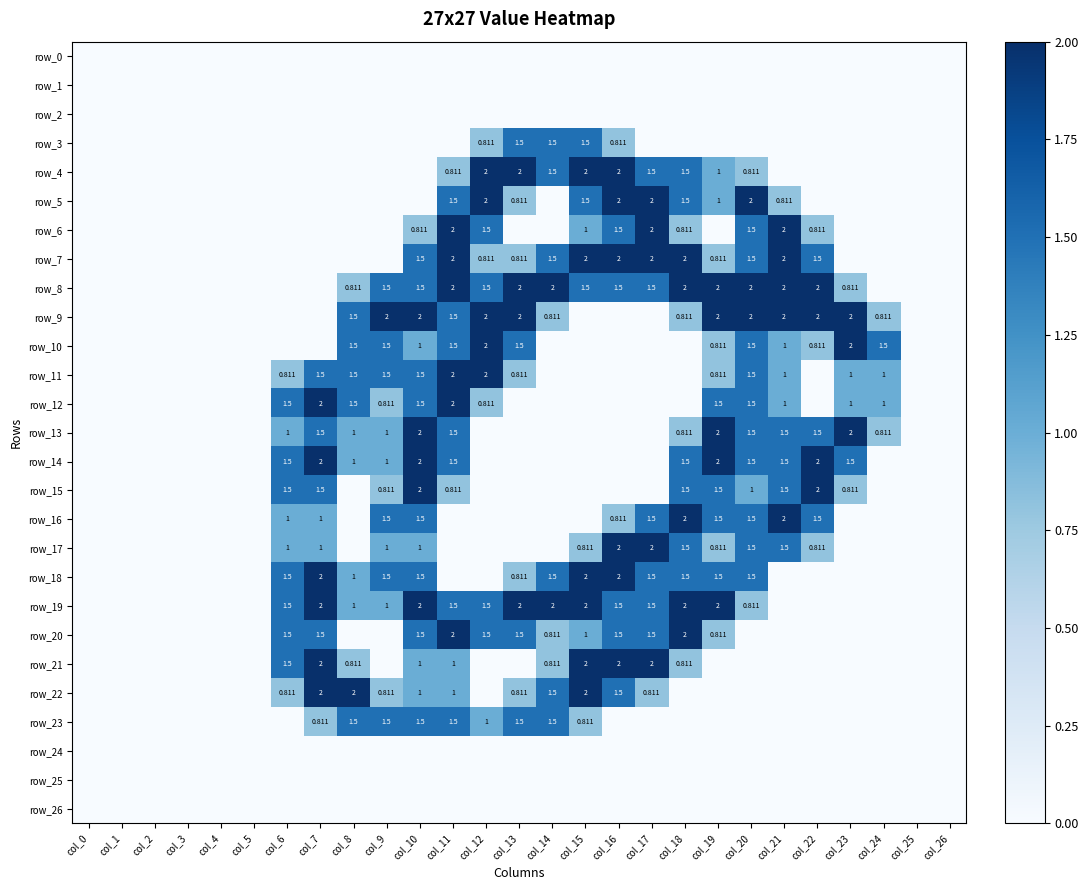

Which series has the largest total across all categories?

row_8